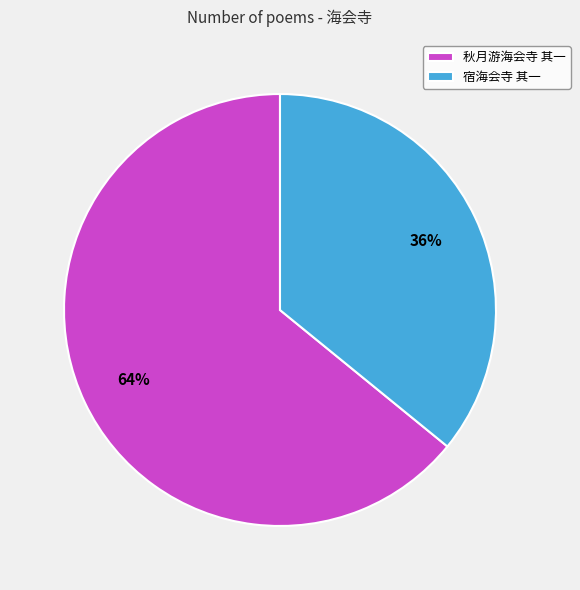

To the nearest percent, what is the combined percentage of 秋月游海会寺 其一 and 宿海会寺 其一?

100%